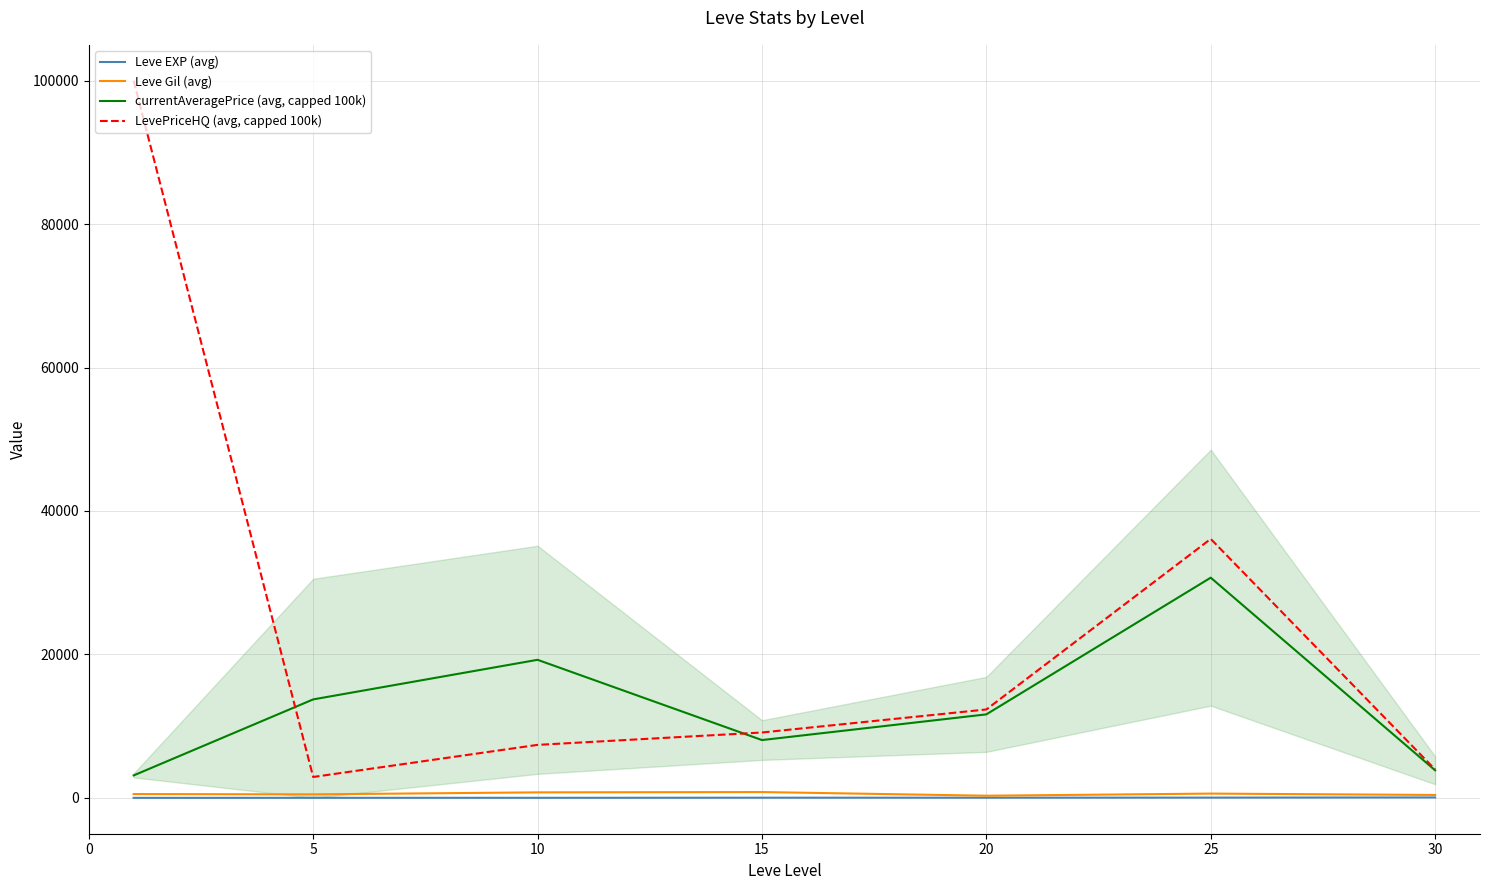

True or false: Leve Gil (avg) and LevePriceHQ (avg, capped 100k) cross at least once.

False